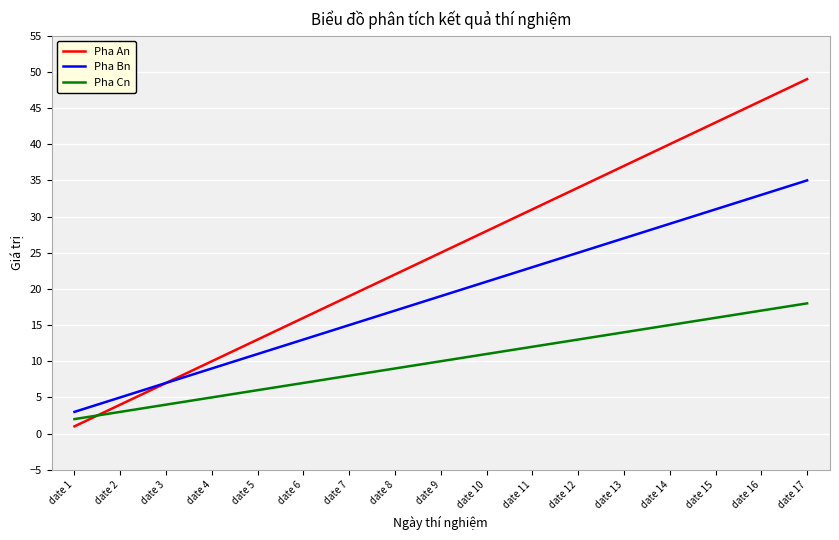

Reading right to left, list all the values displayed in this chart.

Pha An: date 17=49	date 16=46	date 15=43	date 14=40	date 13=37	date 12=34	date 11=31	date 10=28	date 9=25	date 8=22	date 7=19	date 6=16	date 5=13	date 4=10	date 3=7	date 2=4	date 1=1
Pha Bn: date 17=35	date 16=33	date 15=31	date 14=29	date 13=27	date 12=25	date 11=23	date 10=21	date 9=19	date 8=17	date 7=15	date 6=13	date 5=11	date 4=9	date 3=7	date 2=5	date 1=3
Pha Cn: date 17=18	date 16=17	date 15=16	date 14=15	date 13=14	date 12=13	date 11=12	date 10=11	date 9=10	date 8=9	date 7=8	date 6=7	date 5=6	date 4=5	date 3=4	date 2=3	date 1=2